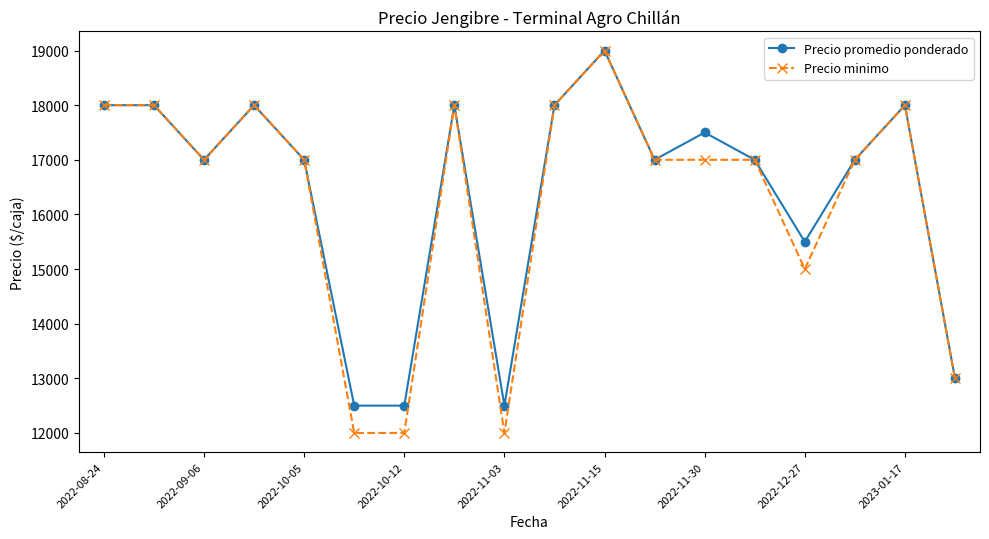

Which series has the widest spread of values?

Precio minimo